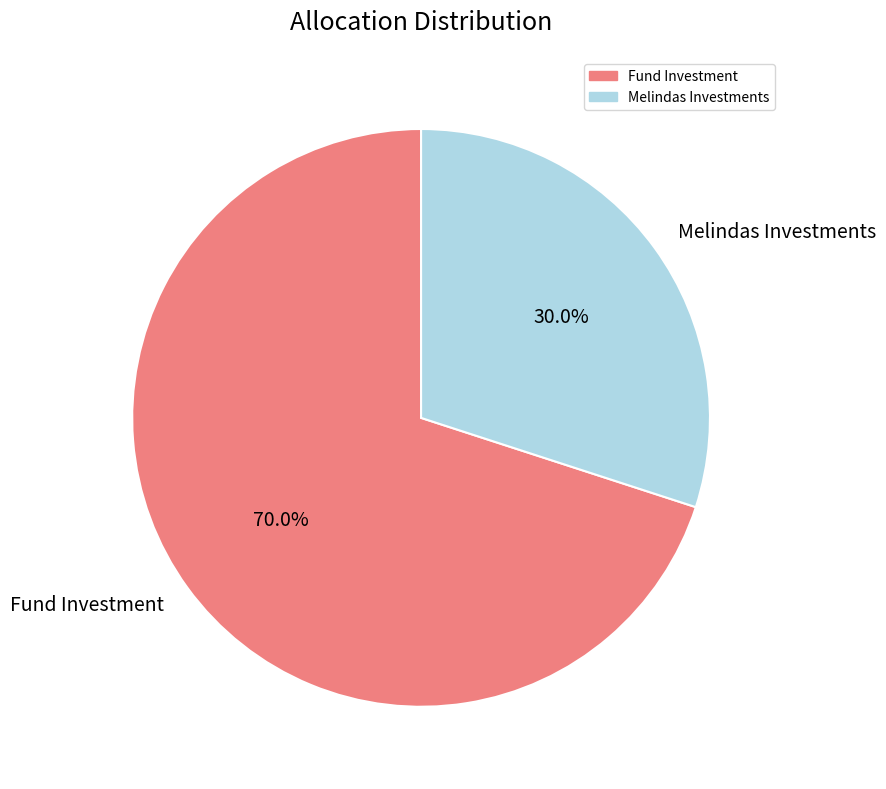

Is it true that Fund Investment is 57% of the pie?

False